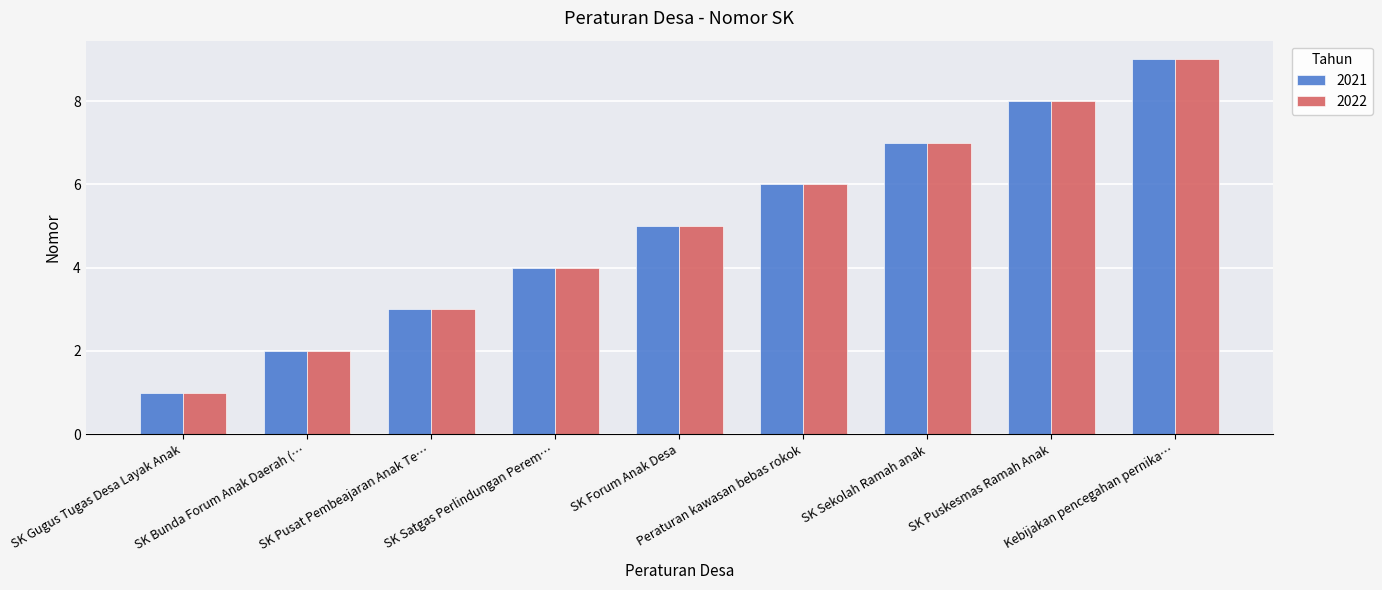

What is the difference between the maximum and minimum values in the 2022 series?

8